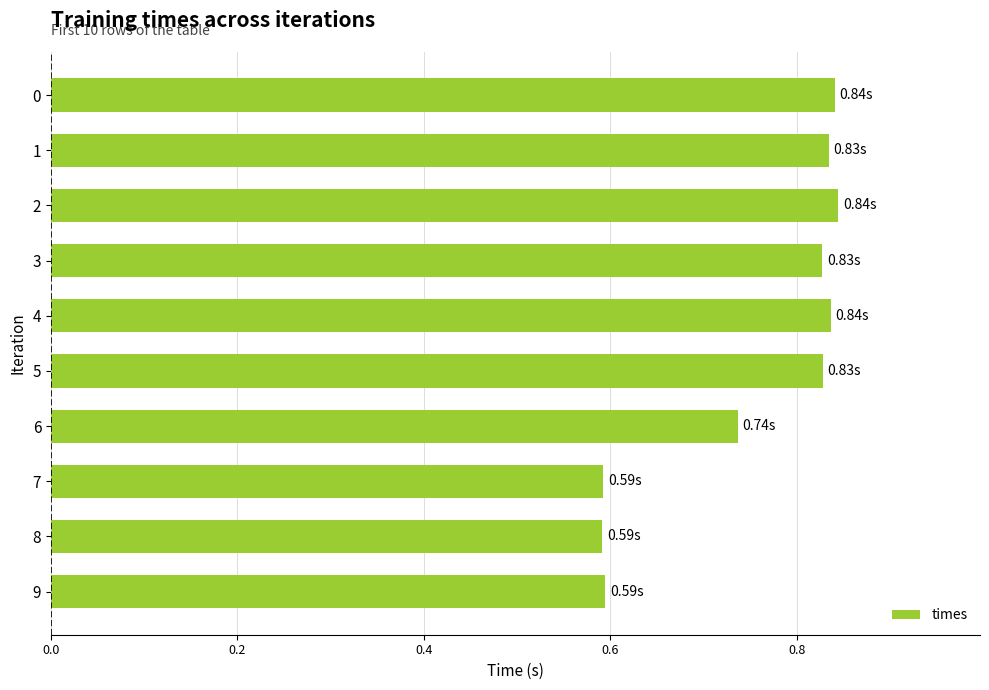

Which has a higher value, 7 or 6?

6